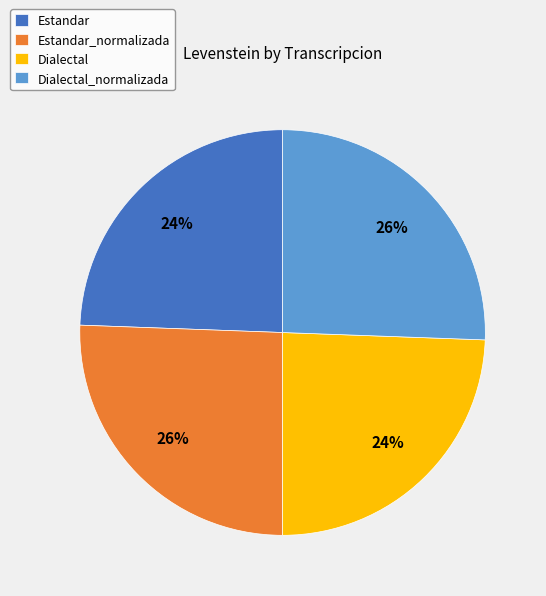

Between Dialectal_normalizada and Dialectal, which is larger?

Dialectal_normalizada